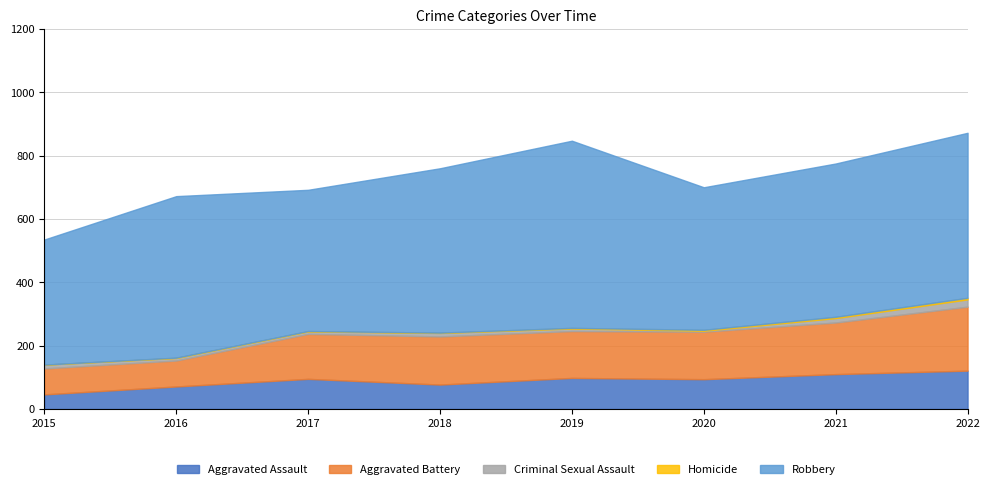

True or false: Criminal Sexual Assault and Robbery intersect in this chart.

False